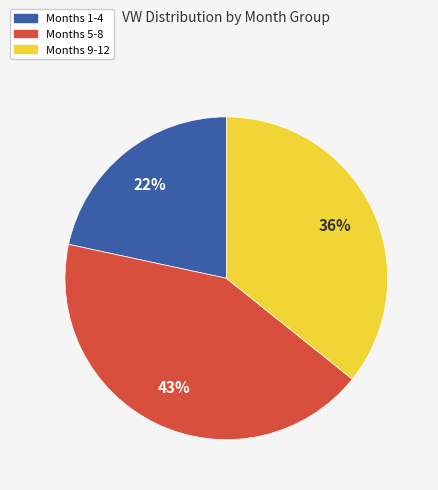

To the nearest percent, what is the average slice percentage?

33%